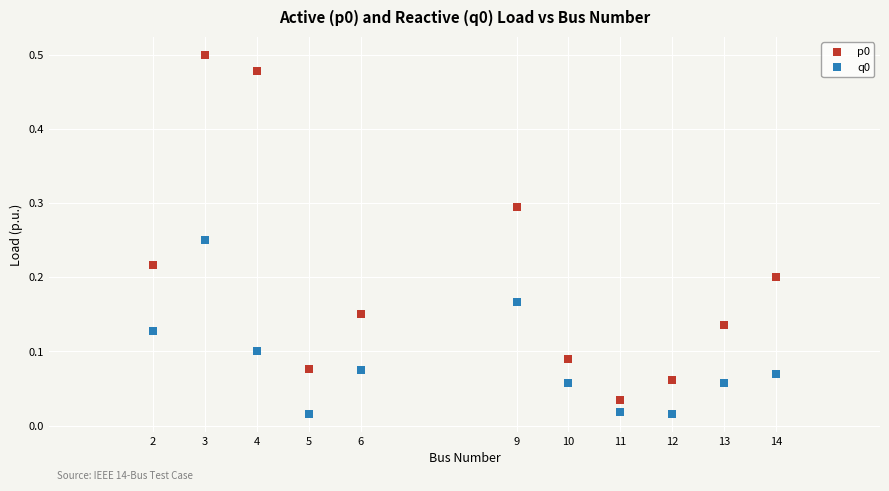

What is the X range (max minus min) for the scatter plot?

12.0